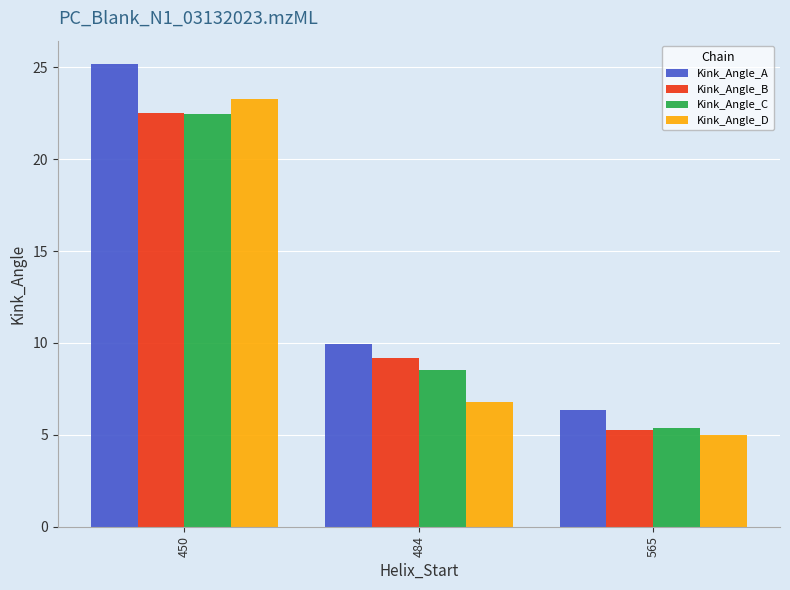

What is the sum of the Kink_Angle_B values at 484 and 565?

14.4